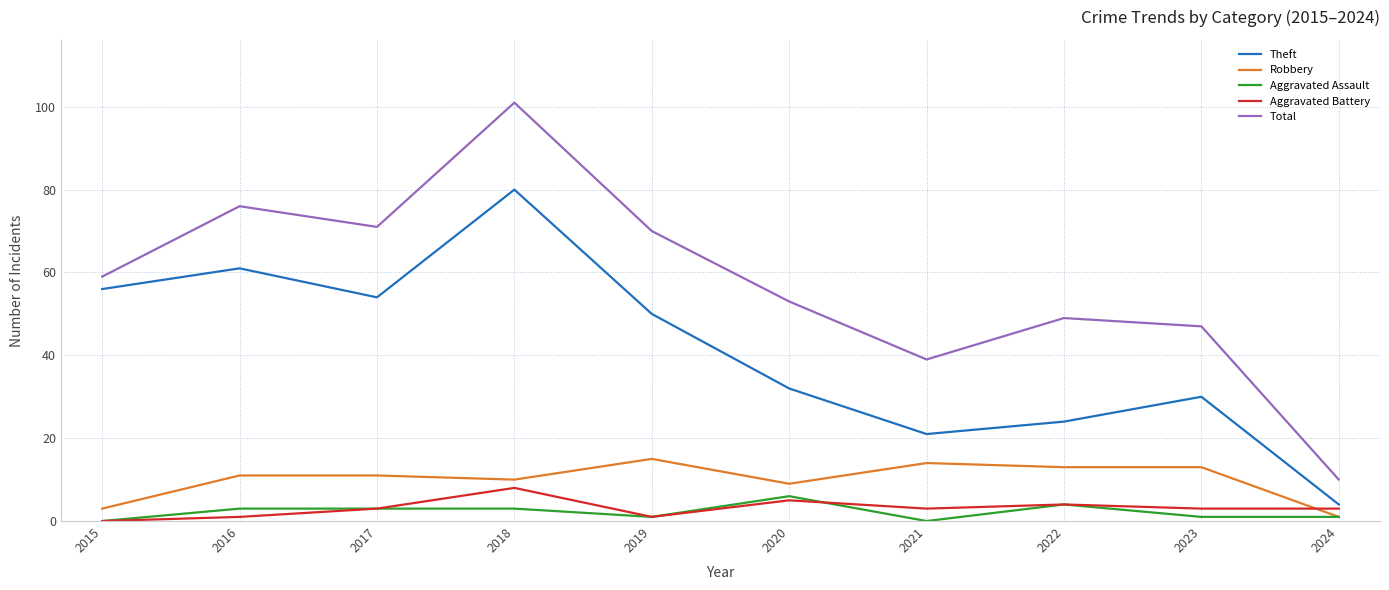

At which label is Total closest to 55?

2020